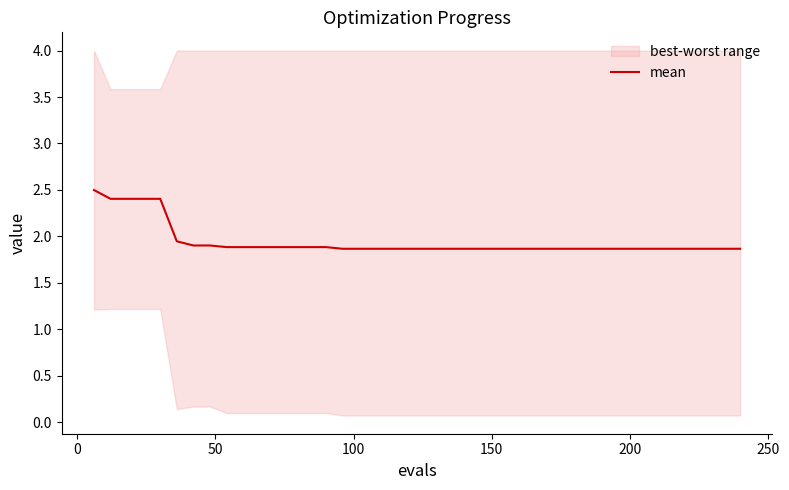

What is the highest value of the mean series?

2.5